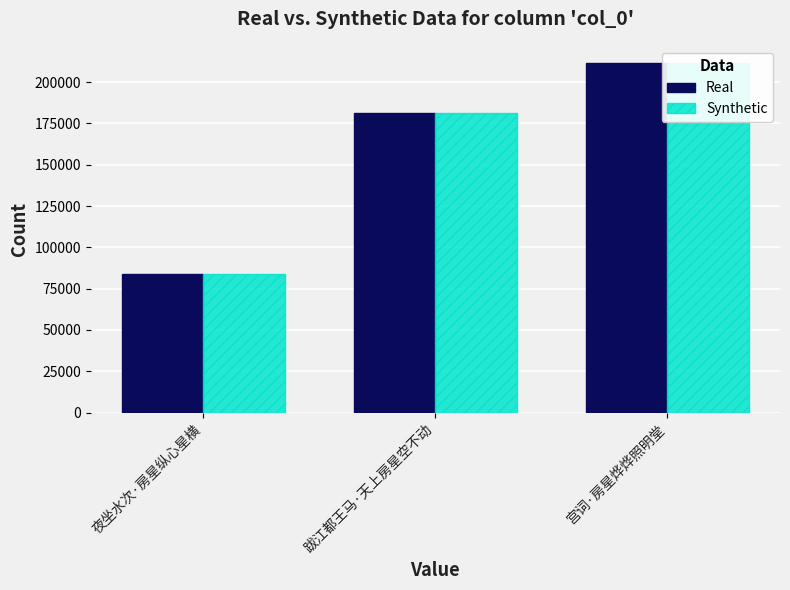

At which category does the chart reach its peak across all series?

宫词·房星烨烨照明堂